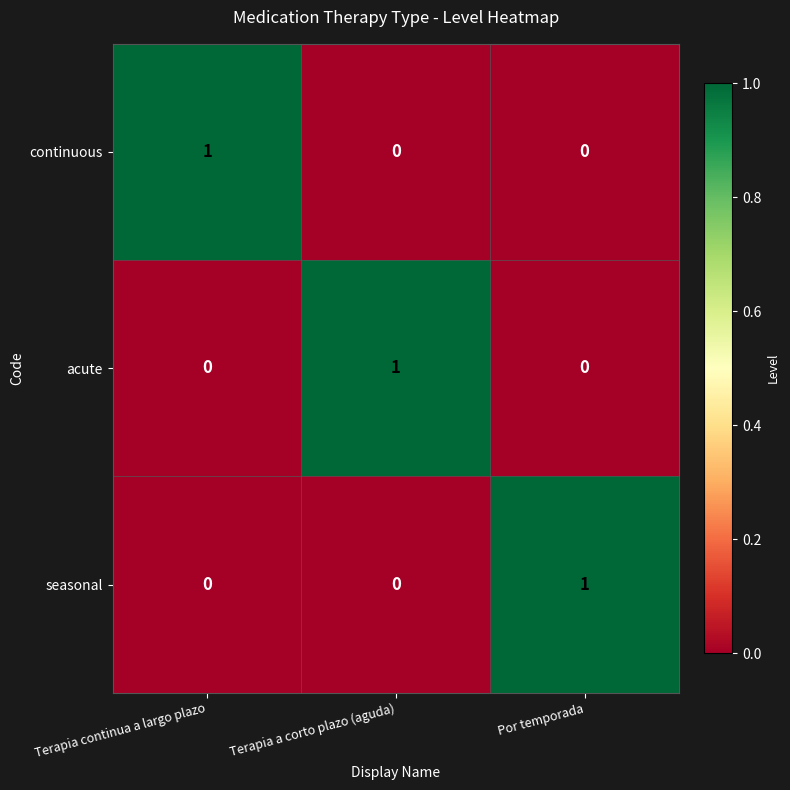

True or false: acute has a value of 0 at Por temporada.

True